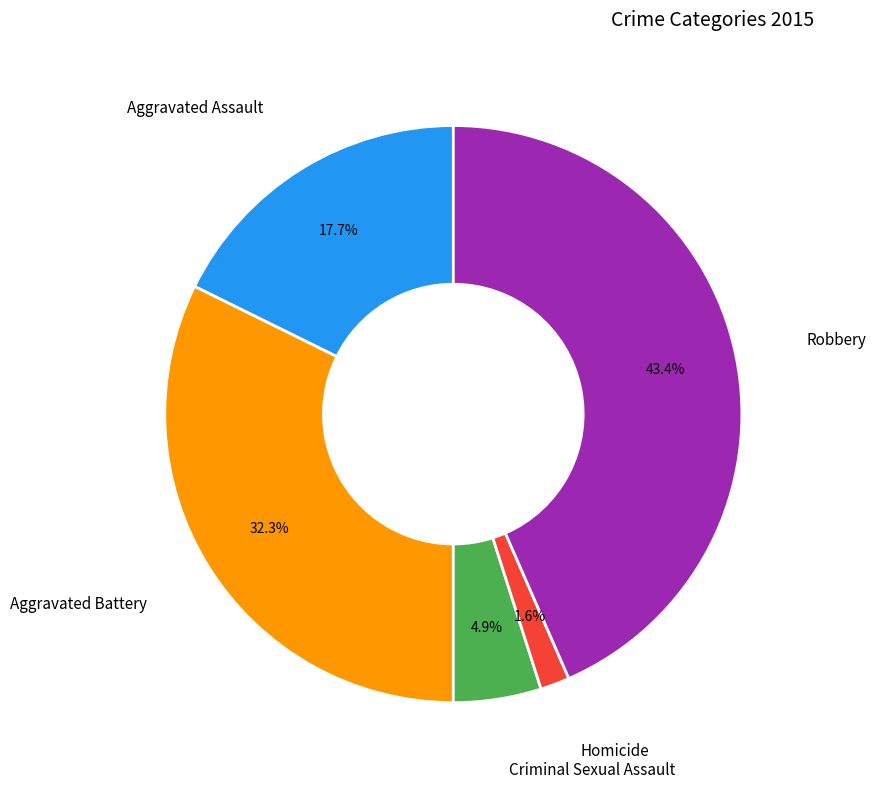

Count the number of slices in the pie.

5